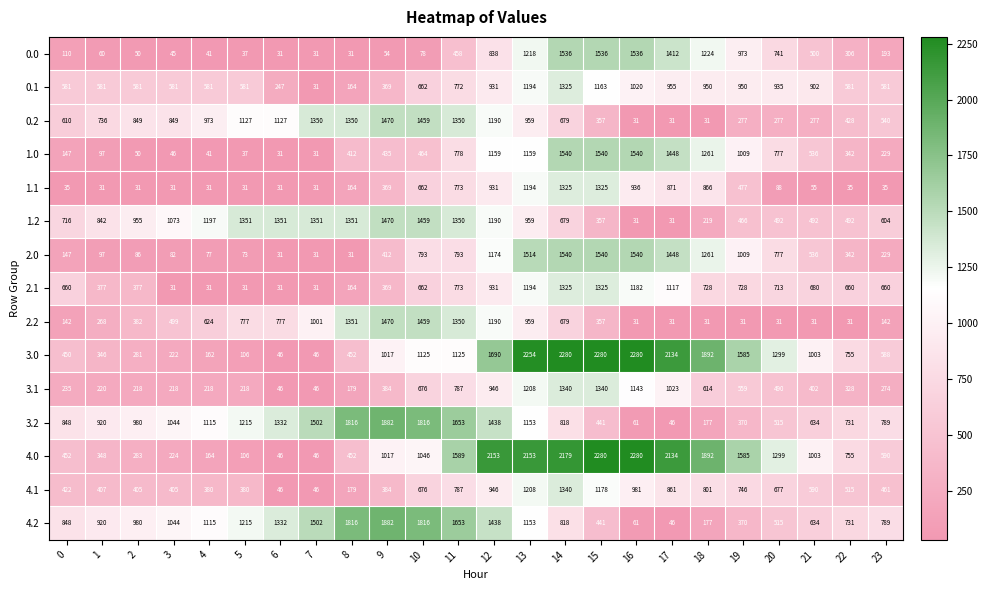

What value does the 3.2 series have at 16?

61